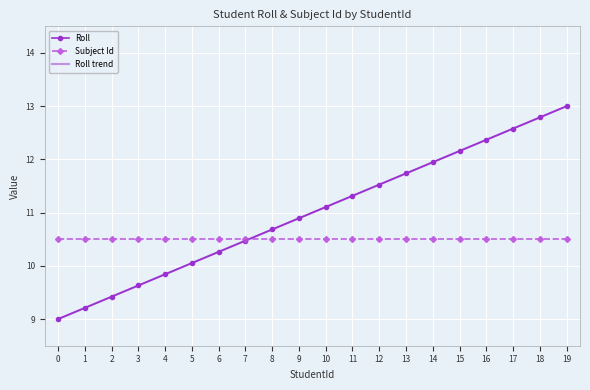

Which category has the highest value in the Roll trend series?

19